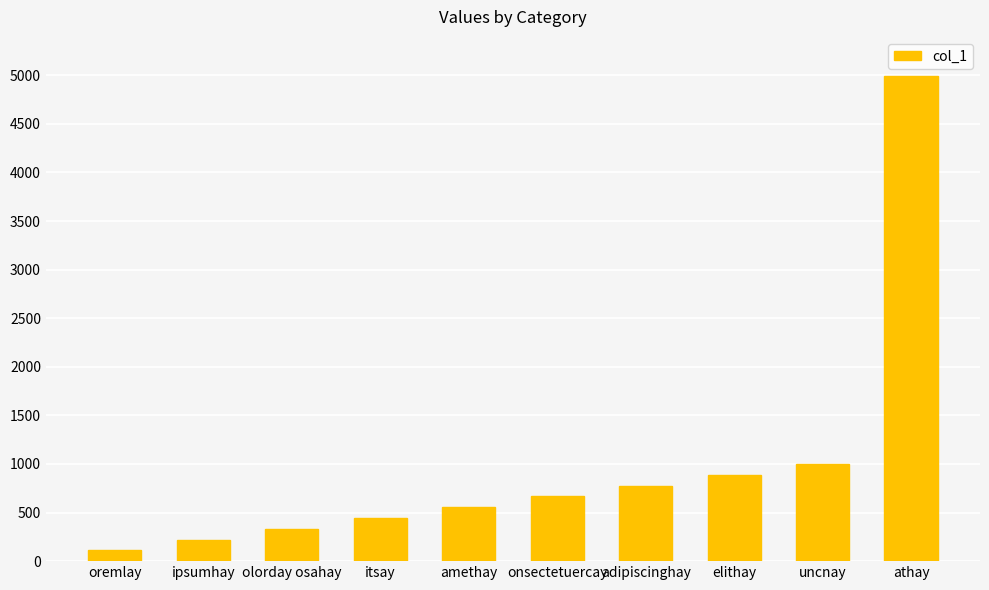

Which label corresponds to the smallest value in the chart?

oremlay